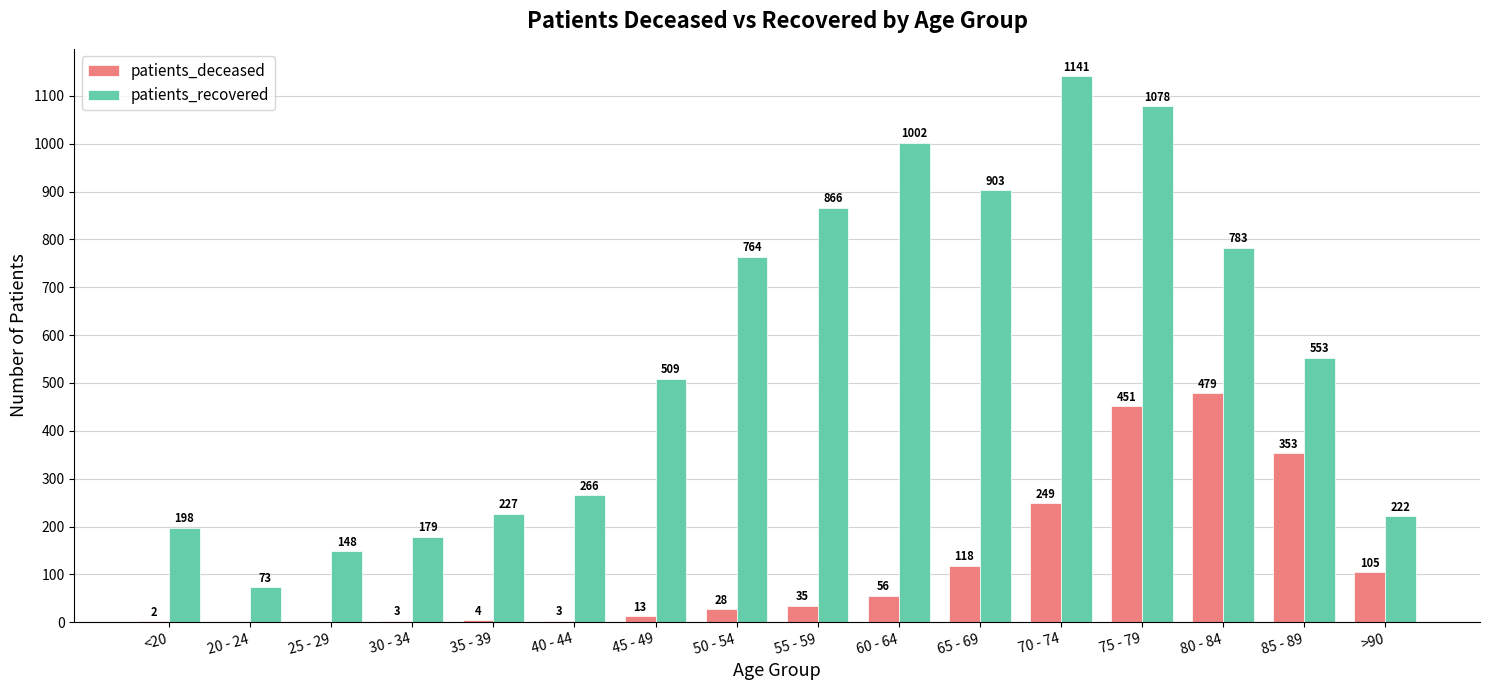

What is the highest value of the patients_deceased series?

479